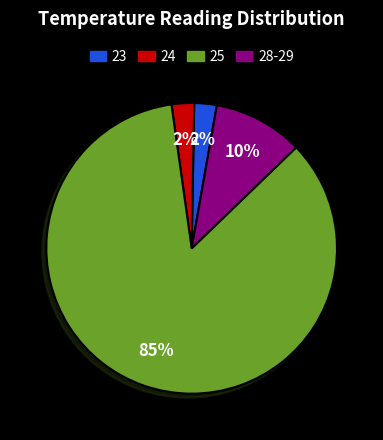

To the nearest percent, what is the average slice percentage?

25%